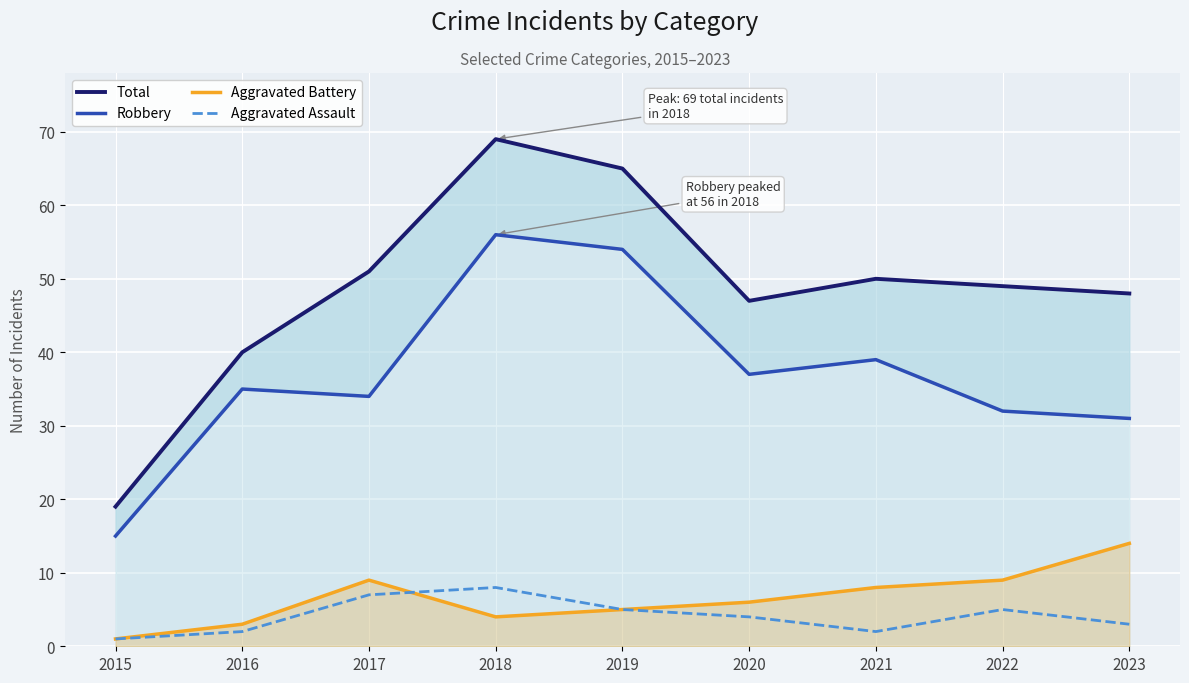

True or false: Aggravated Assault and Robbery intersect in this chart.

False